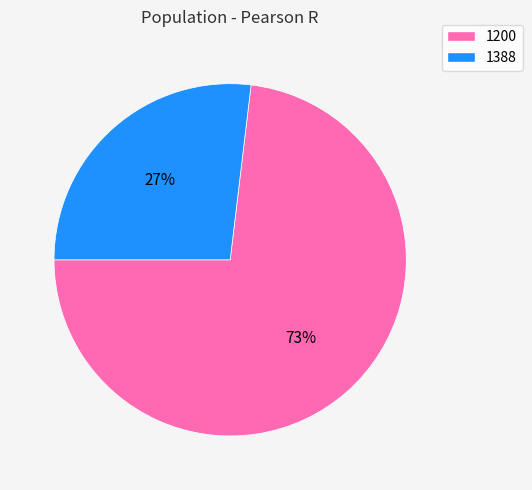

Count the number of slices in the pie.

2